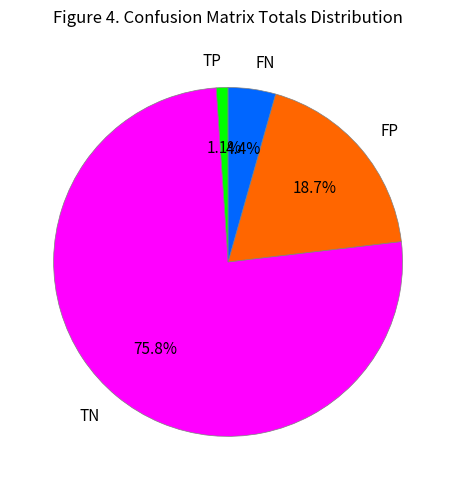

What is the smallest slice in the pie chart?

TP